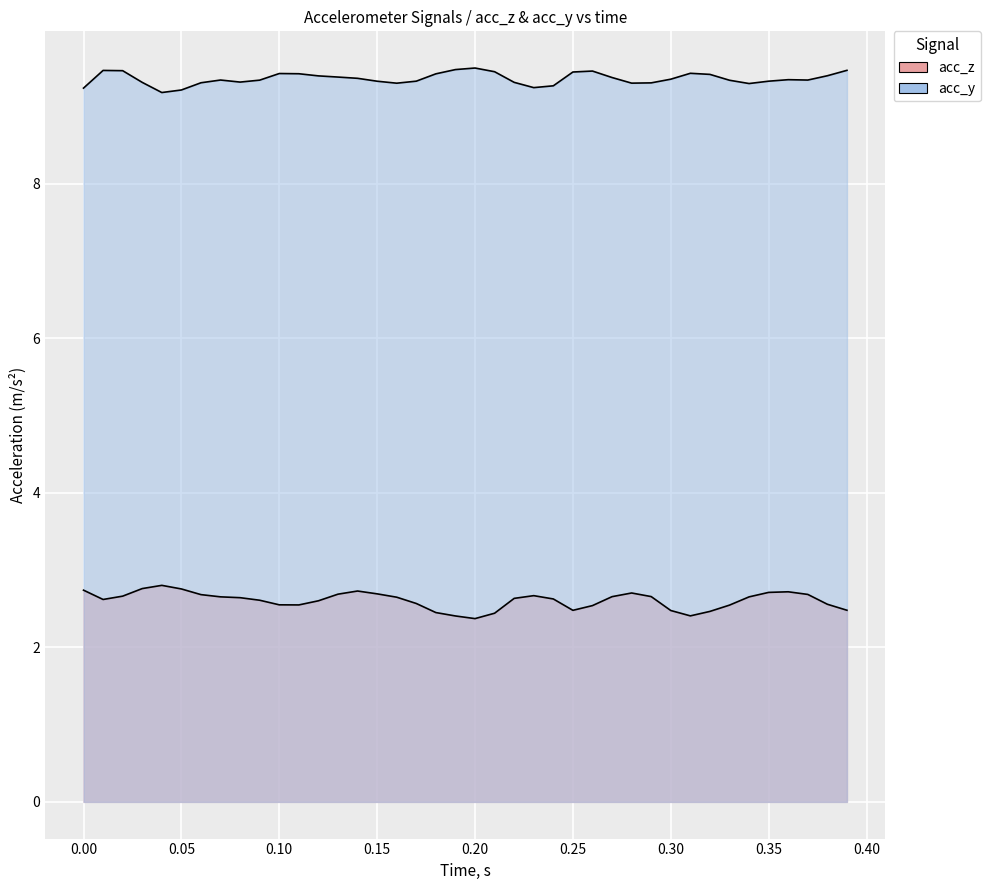

True or false: acc_z and acc_y cross at least once.

False